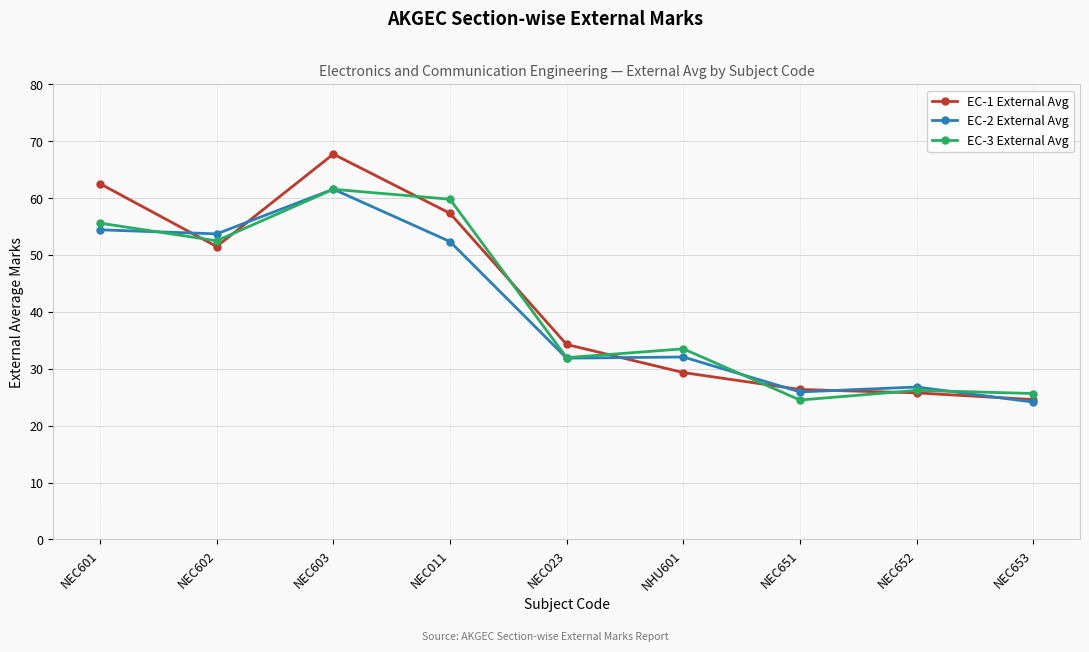

In EC-2 External Avg, how many points are lower than both neighbors (excluding endpoints)?

3